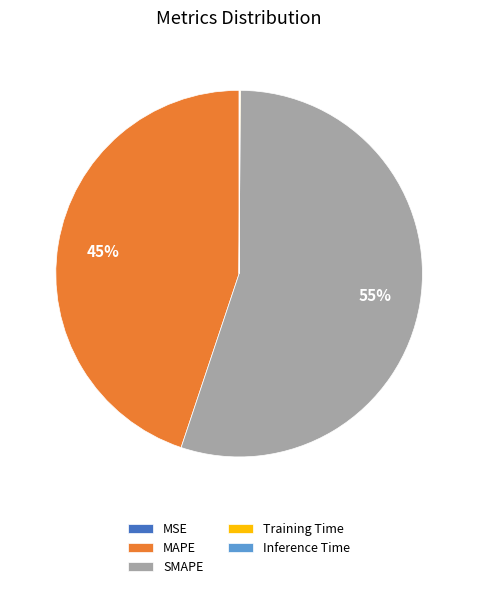

Approximately how many times larger is the value at MAPE compared to SMAPE?

0.8